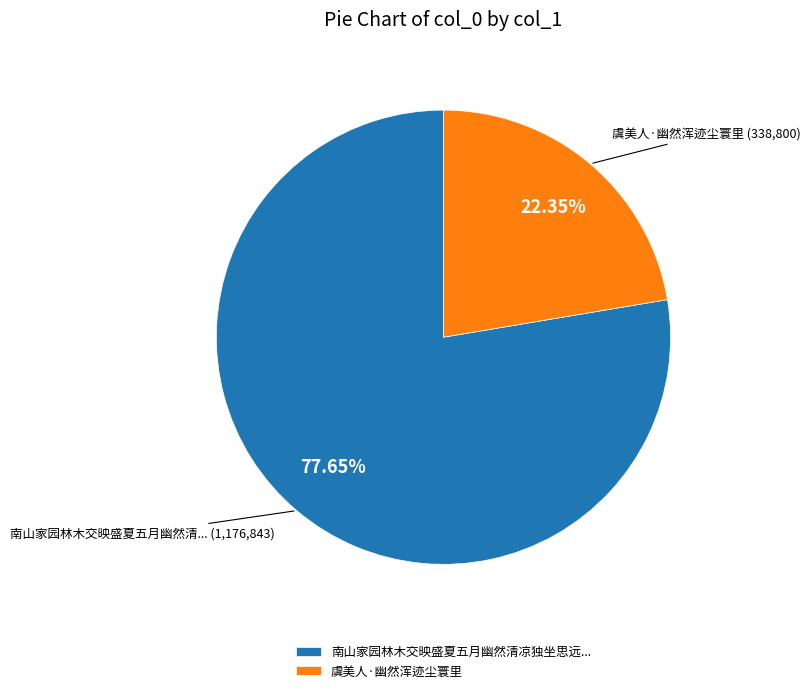

Do 南山家园林木交映盛夏五月幽然清凉独坐思远... and 虞美人·幽然浑迹尘寰里 together represent more than half of the pie?

Yes